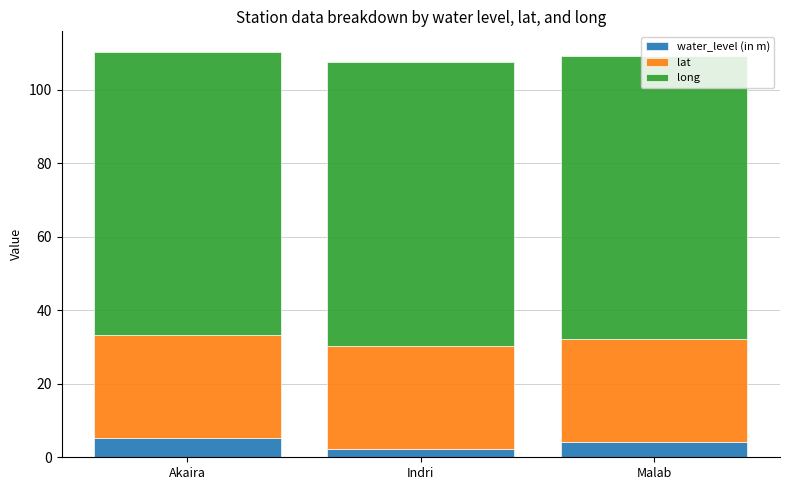

The water_level (in m) series shows 4.2 at Malab. True or false?

True